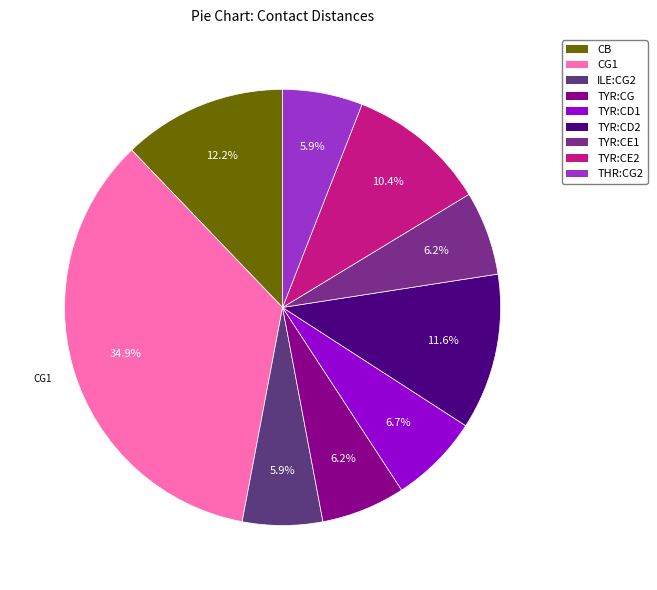

How many segments does this pie chart have?

9